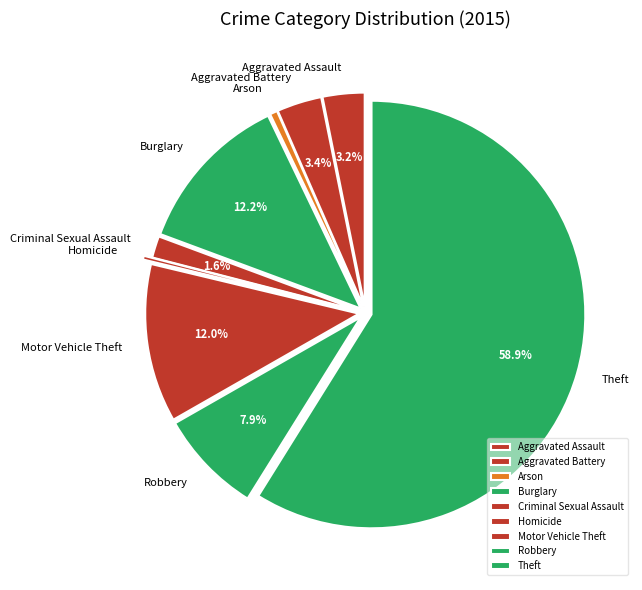

What percentage is NOT represented by Aggravated Battery?

96.6%